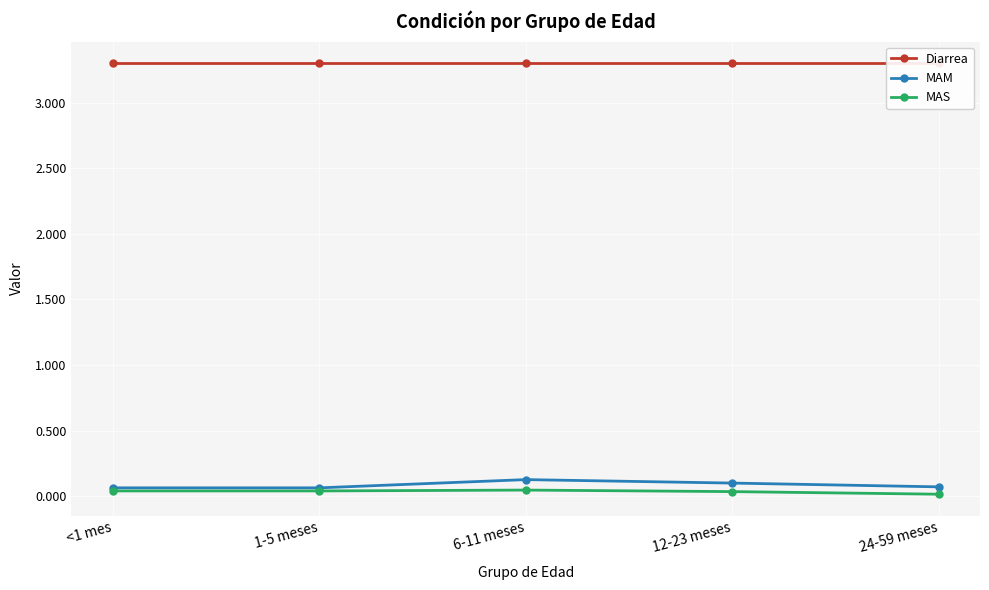

What is the difference between the highest and lowest values at 24-59 meses?

3.3